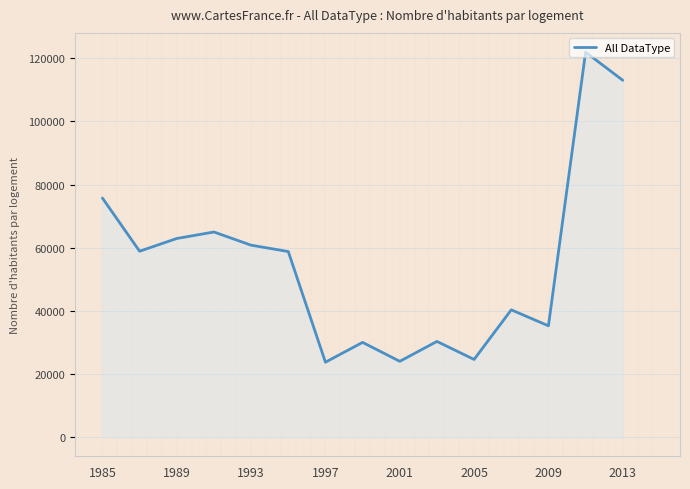

How many lines are shown in the chart?

1